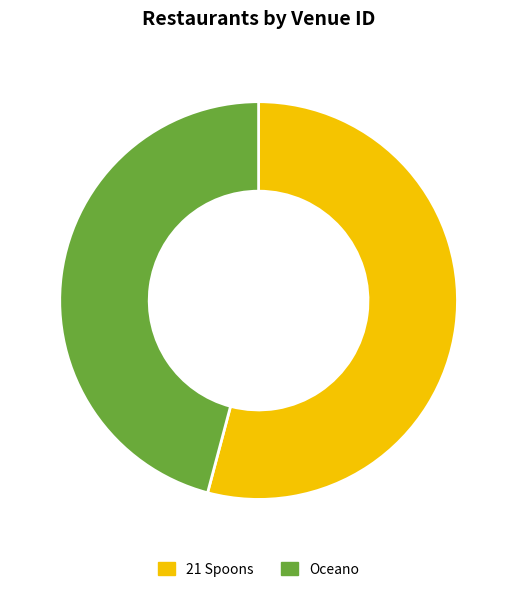

How many slices are in this pie chart?

2